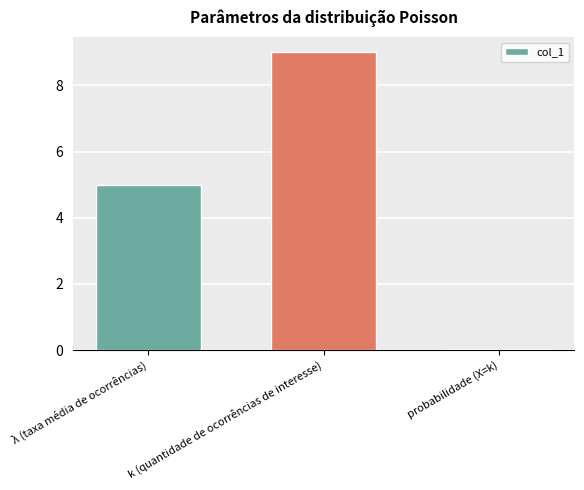

True or false: the data shows 7.1 at λ (taxa média de ocorrências).

False